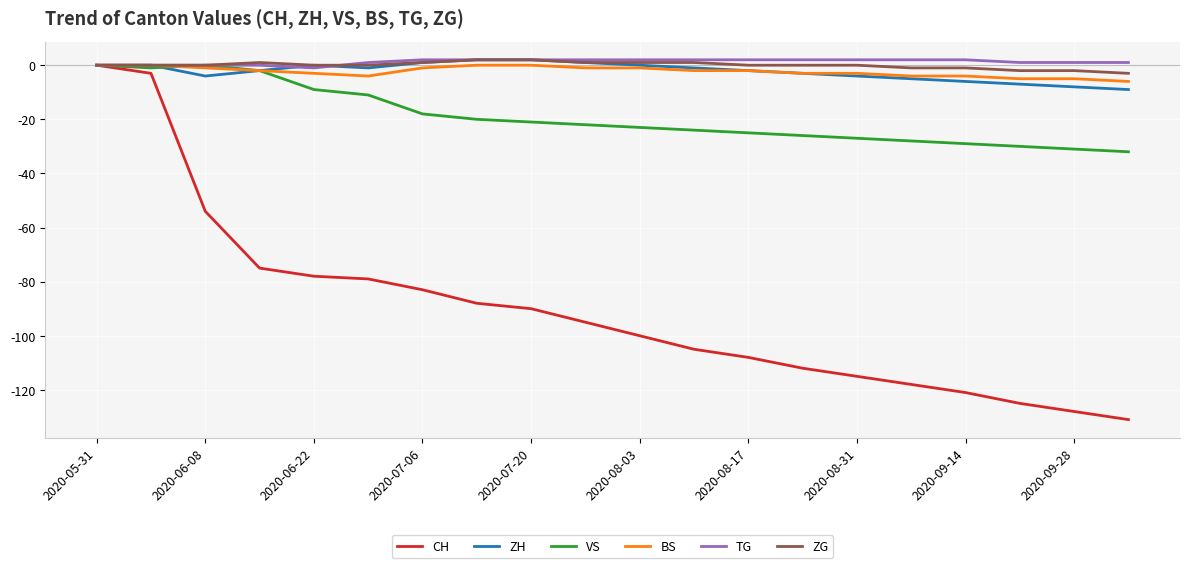

What is the minimum value shown in the chart?

-131